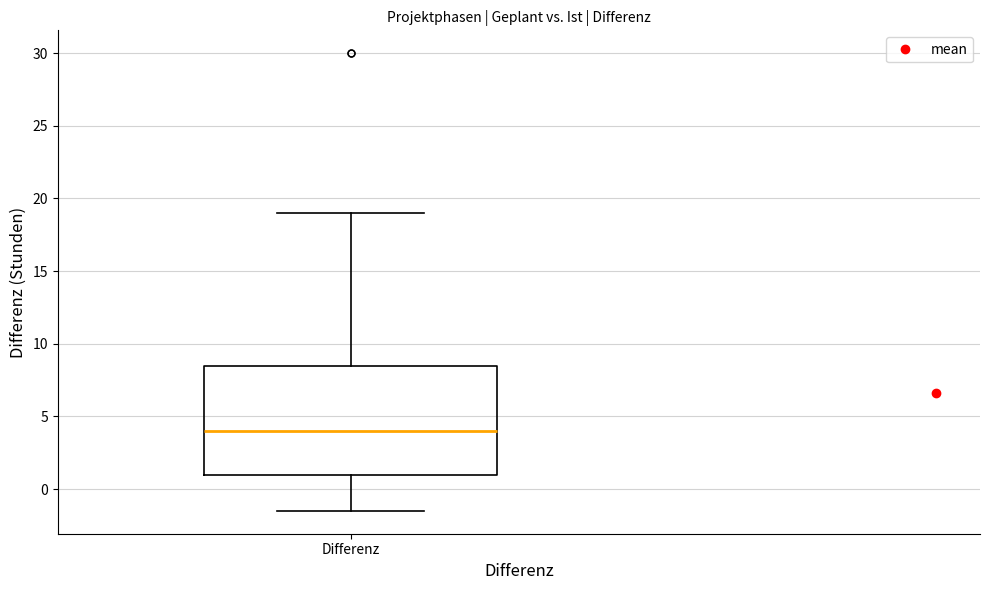

Read this box plot against the y-axis: the position of the median line, the range covered by the box, and the ends of both whiskers. The values are not printed on the chart, so give them approximately, as read against the axis.

median 4.0, box 1.0 to 8.5, whiskers -1.5 to 19.0